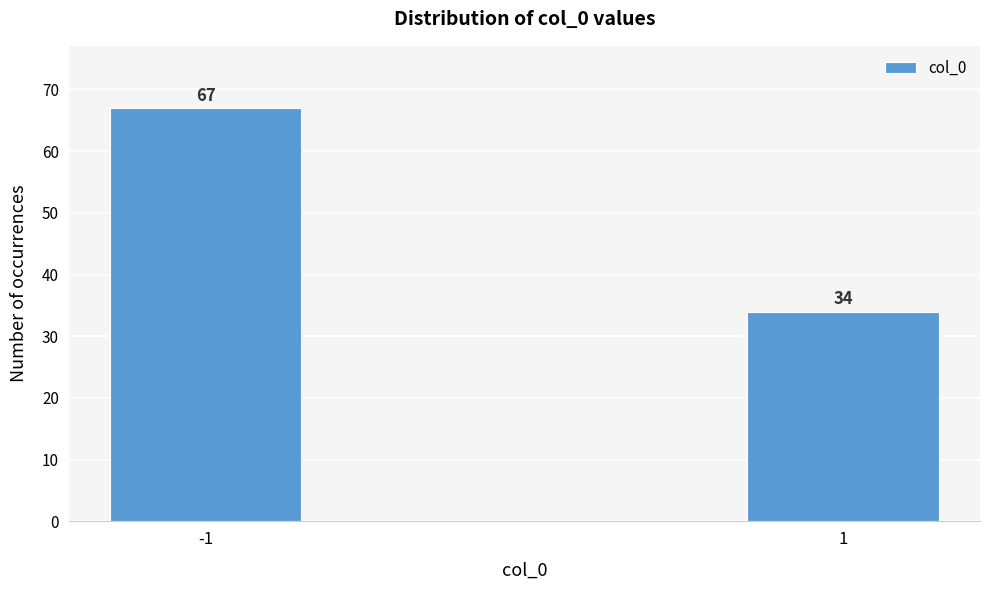

Reading left to right, list all the values displayed in this chart.

-1=67	1=34